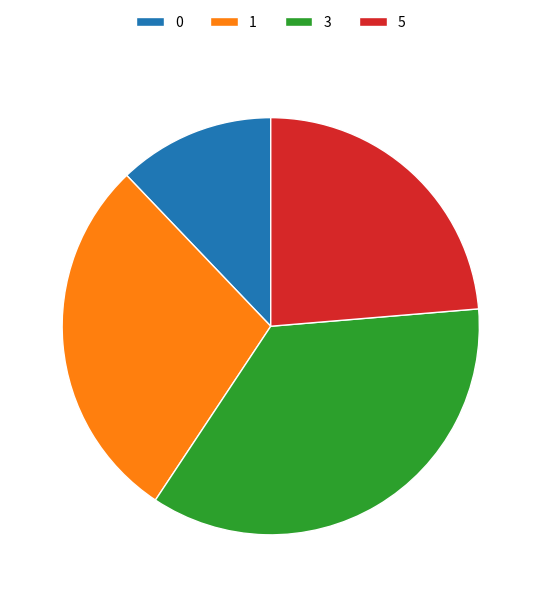

Which has a higher value, 3 or 1?

3